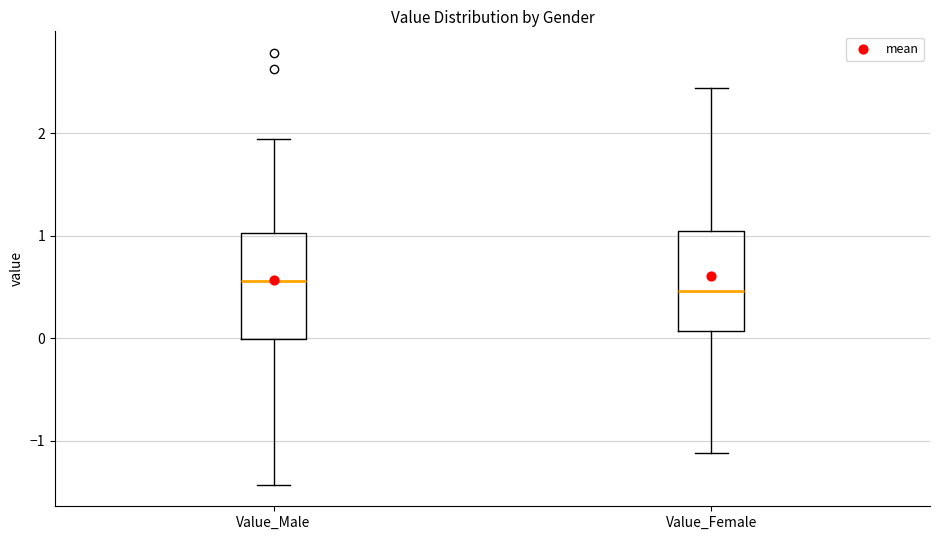

Reading left to right, read every box against the y-axis: the position of its median line, the range the box covers, and the ends of its whiskers. The values are not printed on the chart, so give them approximately, as read against the axis.

Value_Male: median 0.6, box 0.0 to 1.0, whiskers -1.4 to 1.9
Value_Female: median 0.5, box 0.1 to 1.0, whiskers -1.1 to 2.4